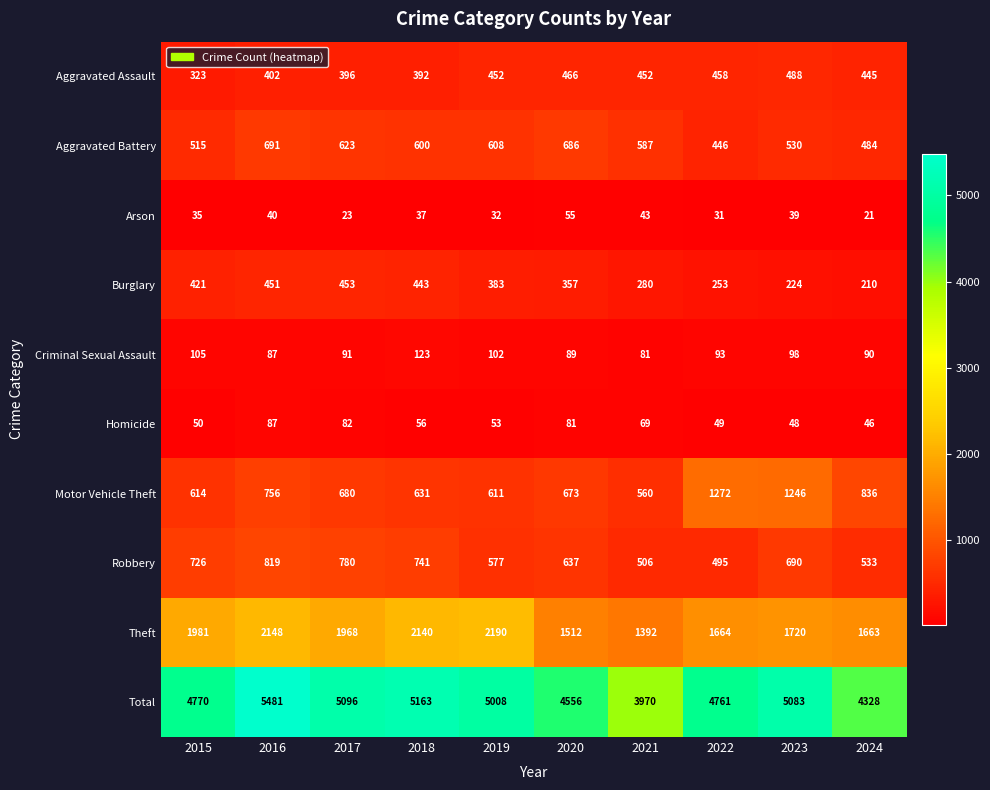

At how many categories does at least one series exceed 1417?

10